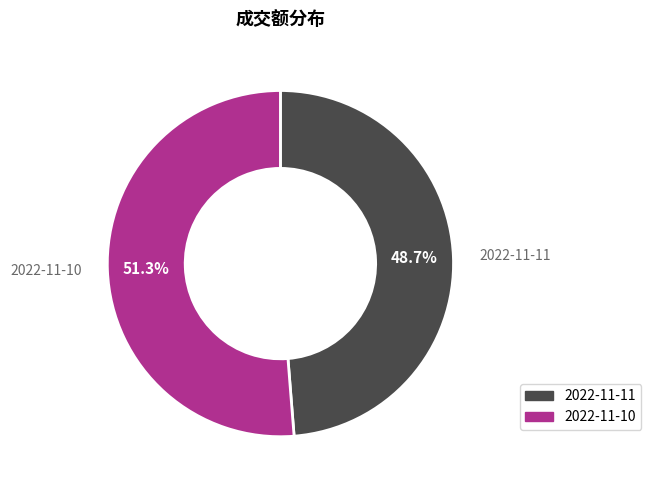

To the nearest percent, what portion does 2022-11-10 represent?

51%